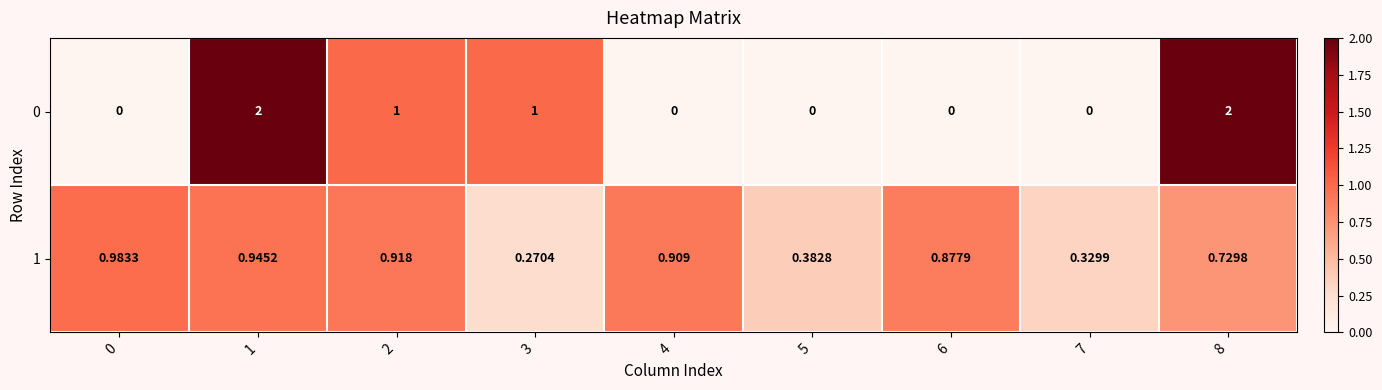

At which category is the sum across all series the highest?

1